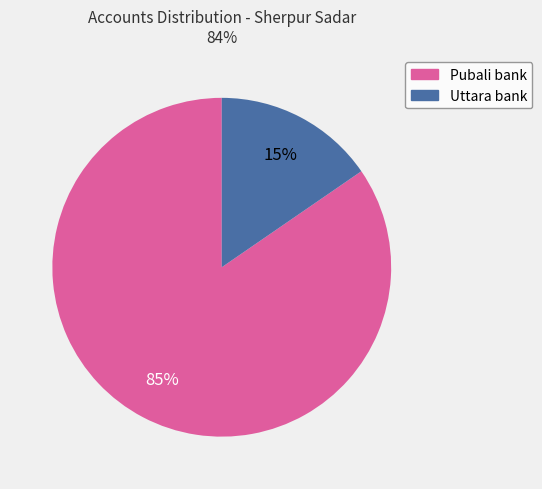

Is there a majority slice in this chart?

Yes